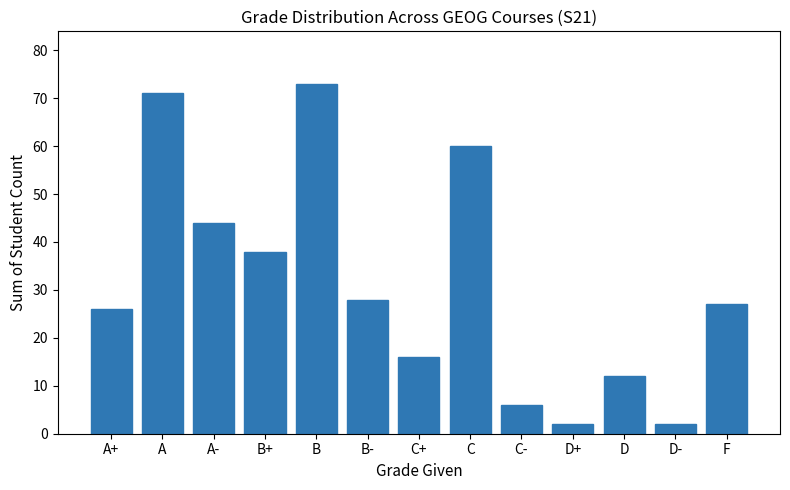

What is the label of the 11th bar from the left?

D